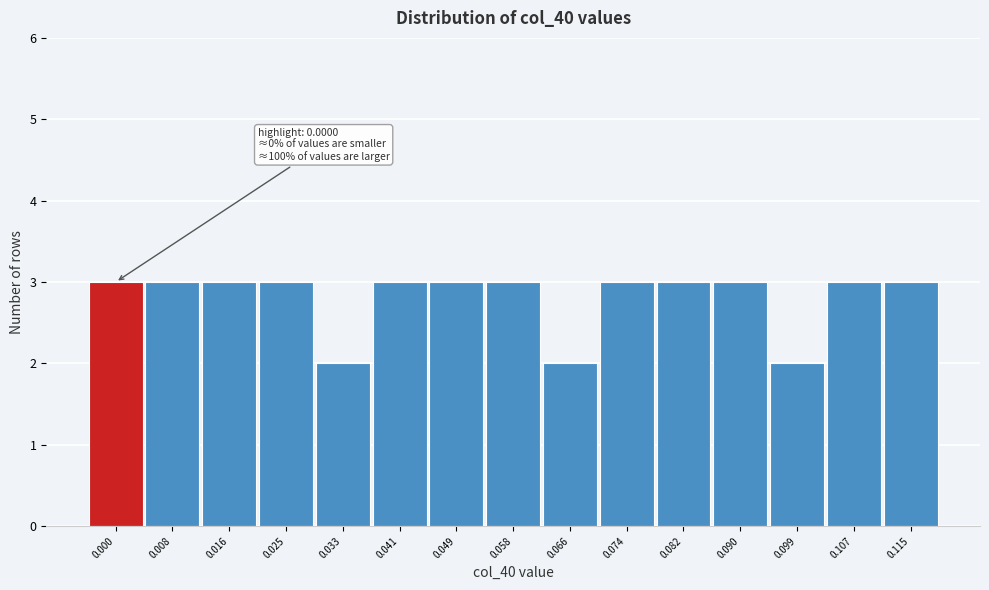

Reading left to right, list all the values displayed in this chart.

3	3	3	3	2	3	3	3	2	3	3	3	2	3	3